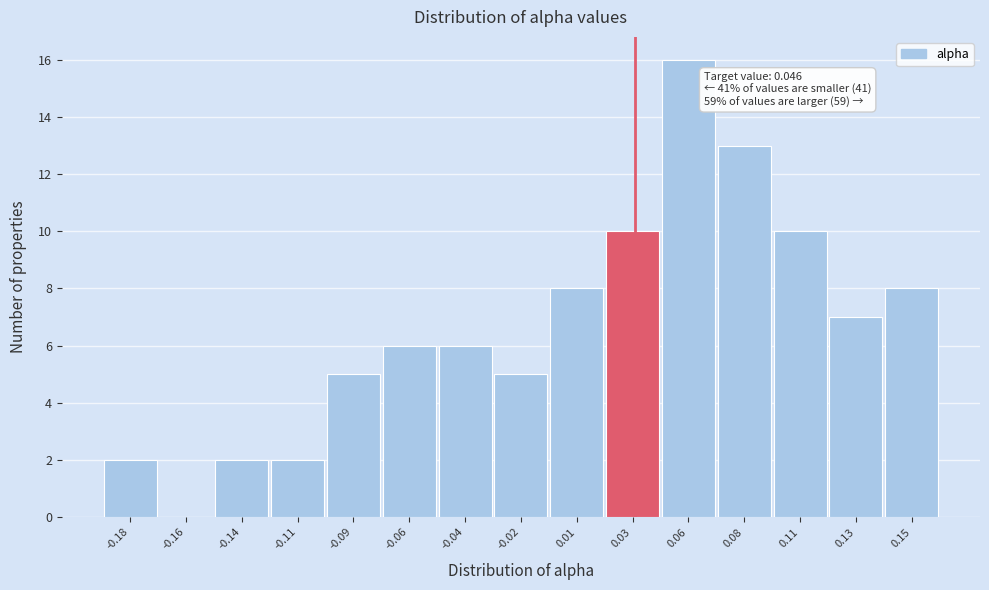

Reading left to right, extract all data points from this chart.

-0.18=2	-0.16=0	-0.14=2	-0.11=2	-0.09=5	-0.06=6	-0.04=6	-0.02=5	0.01=8	0.03=10	0.06=16	0.08=13	0.11=10	0.13=7	0.15=8